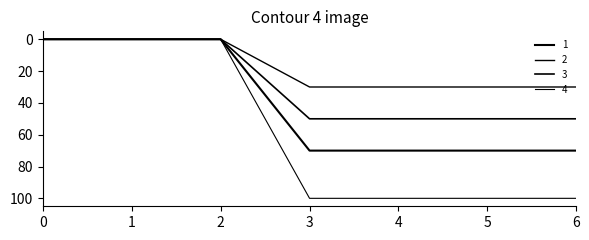

Rank the categories by 4 value from lowest to highest.

0, 1, 2, 3, 4, 5, 6